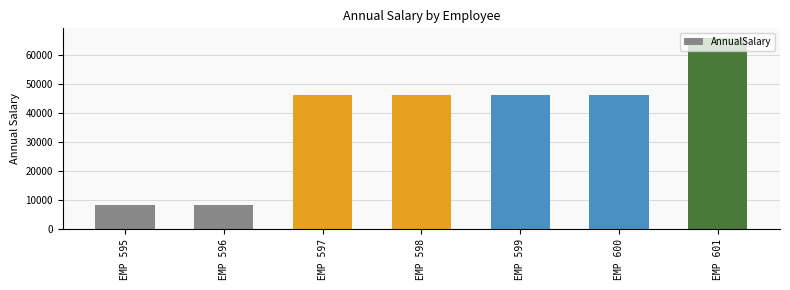

Is it true that the value at EMP 600 is 46359.6?

True